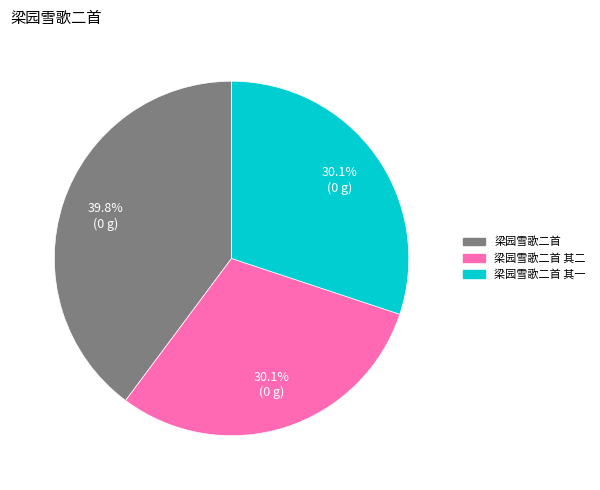

Does any single category account for the majority?

No